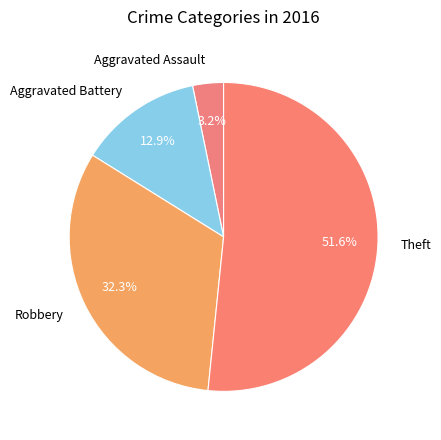

To the nearest percent, what percentage of the pie is Aggravated Assault?

3%